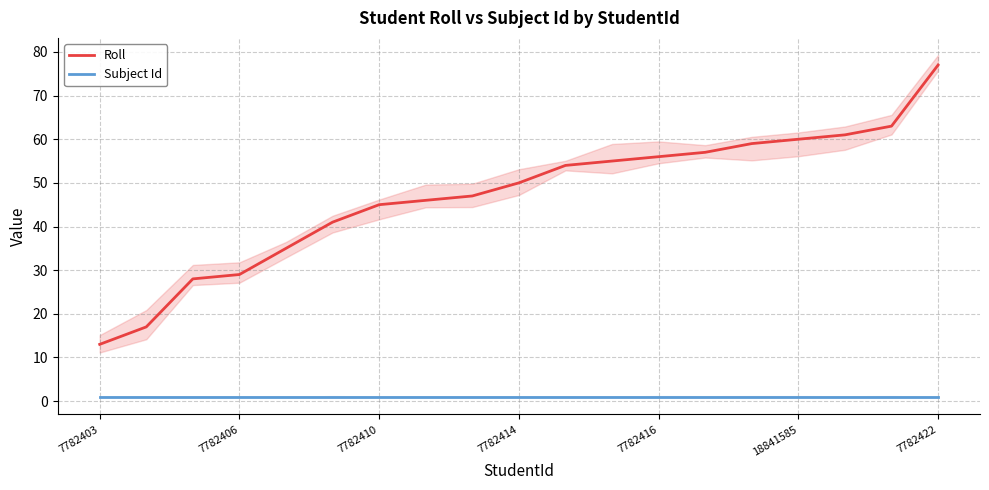

Is the value of Subject Id at 7782406 greater than the value of Roll at 7782416?

No